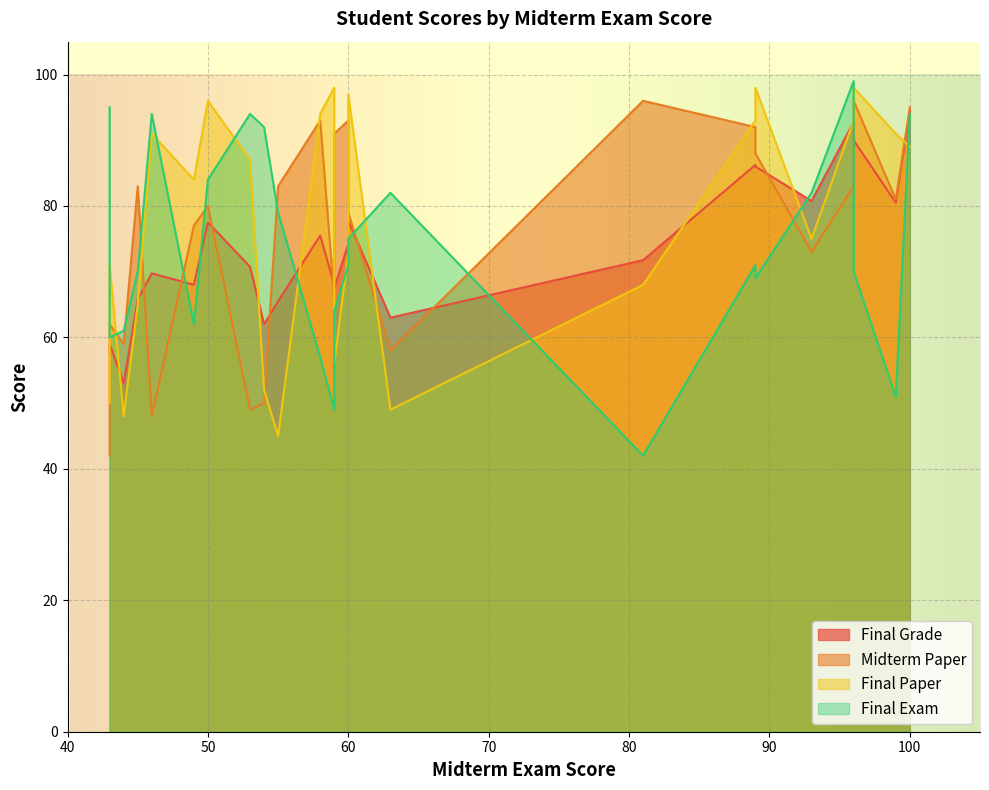

What is the difference between the second highest and second lowest values in the Final Grade series?

35.2